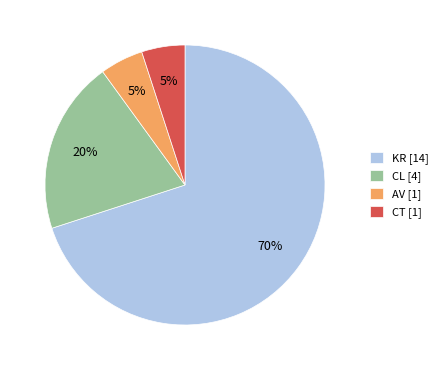

Is it true that CT is 13% of the pie?

False